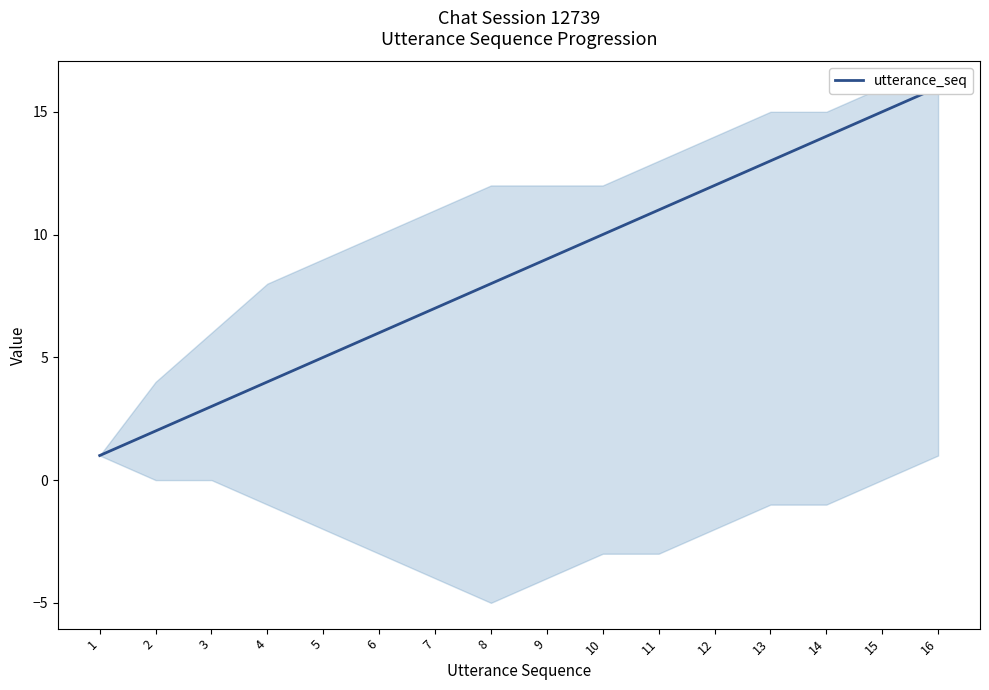

What is the difference between the maximum and minimum values?

15